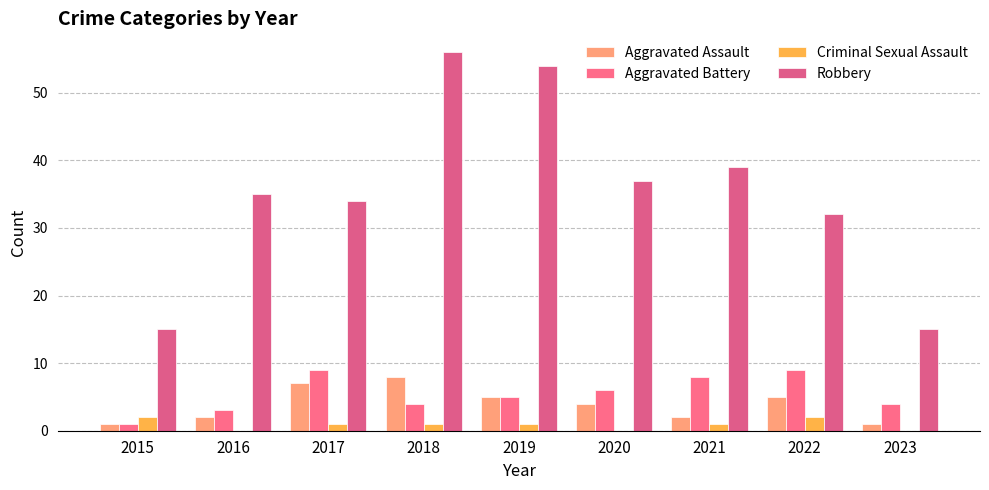

What are all the series names shown in the legend?

Aggravated Assault, Aggravated Battery, Criminal Sexual Assault, Robbery